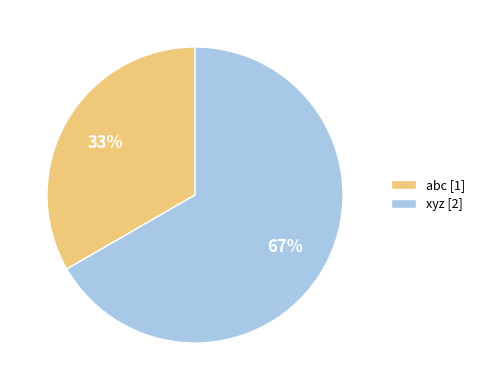

To the nearest percent, what percentage of the pie is abc?

33%